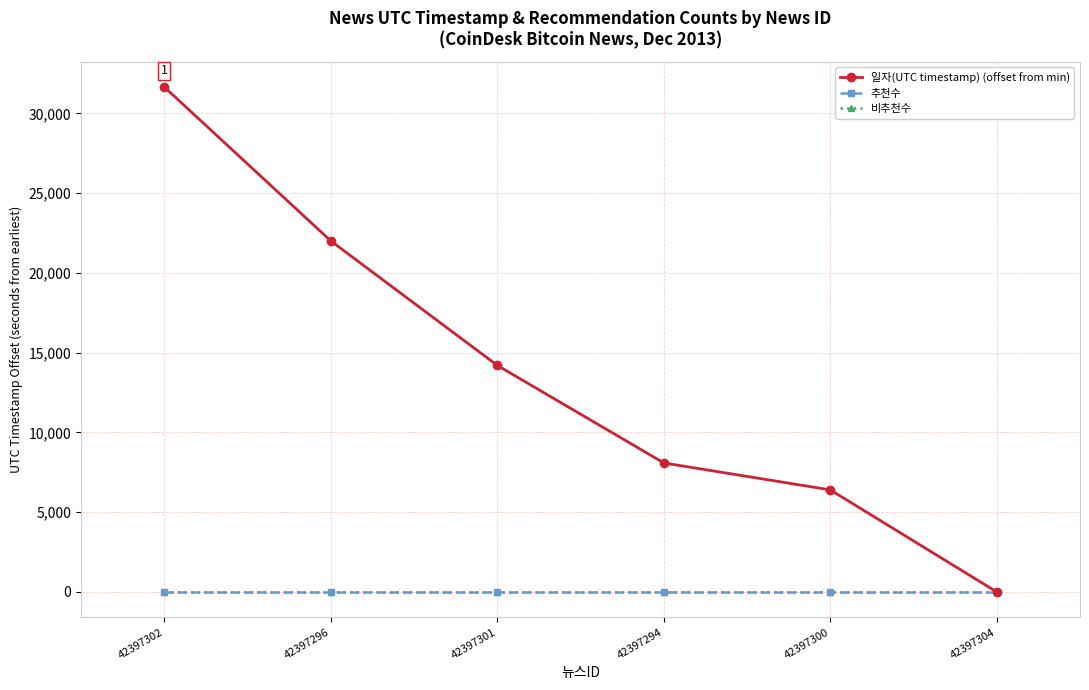

How many data points does each series have?

6